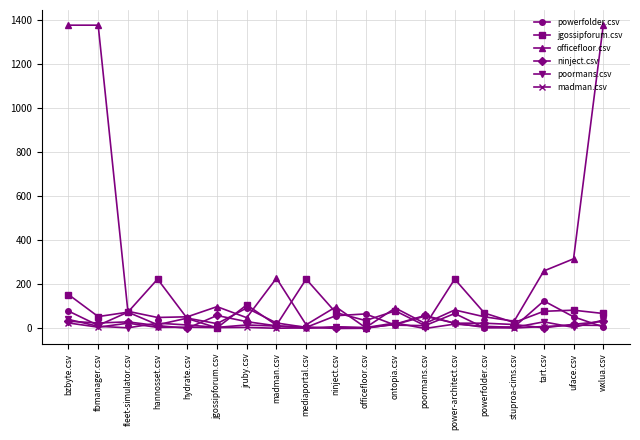

The value of officefloor.csv at fleet-simulator.csv is 78. True or false?

True